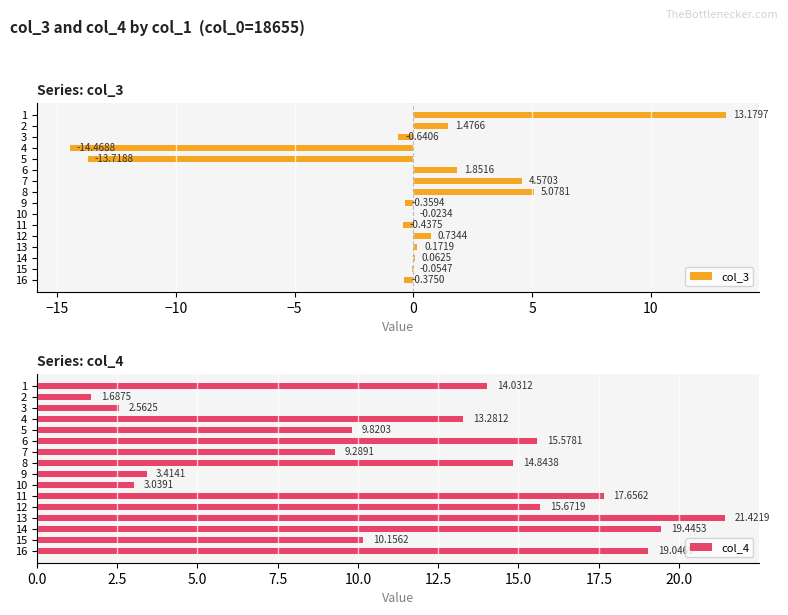

What is the lowest value of the col_3 series?

-14.5